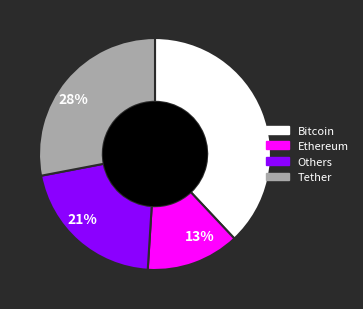

Does 28% account for over 50% of the chart?

No